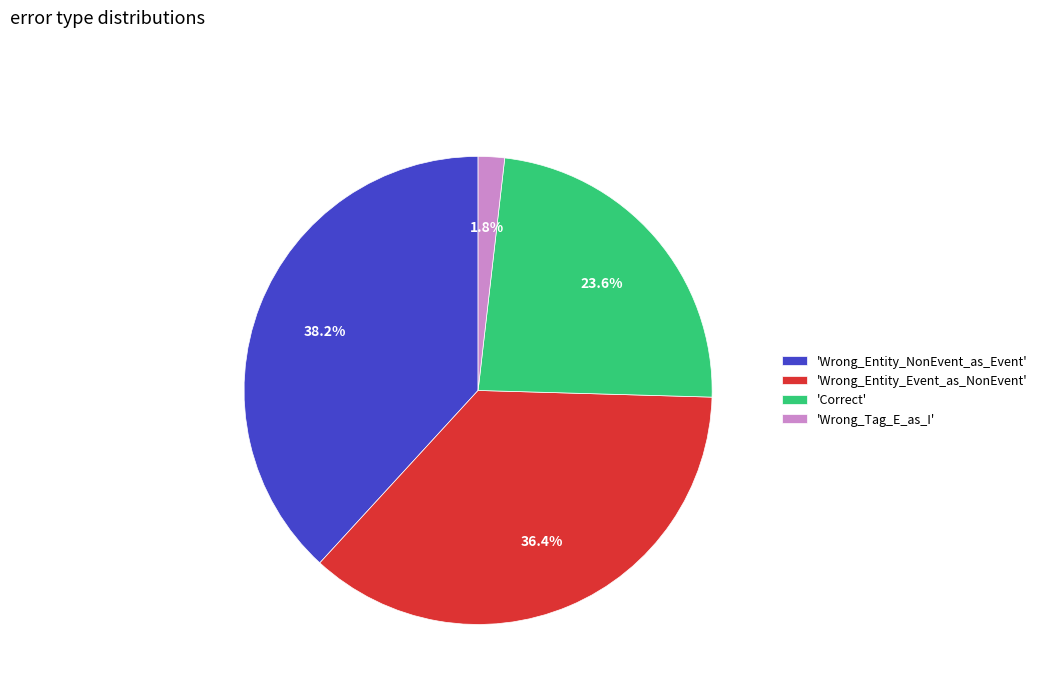

How many segments does this pie chart have?

4